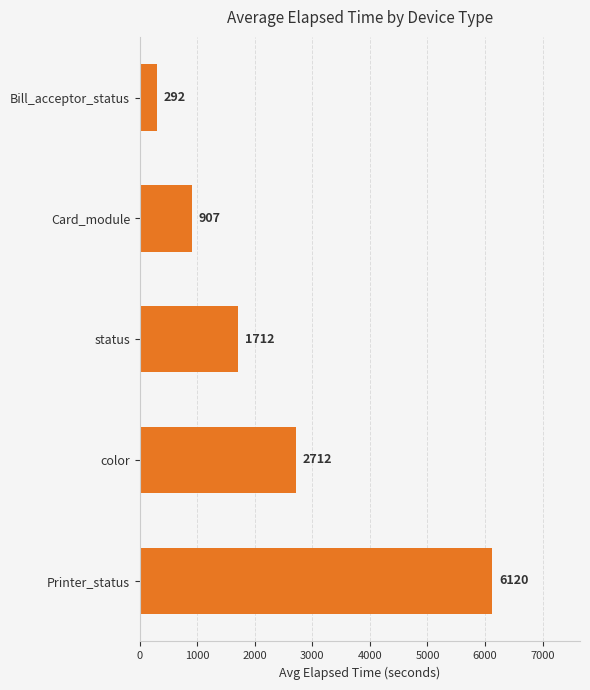

Rank the categories by value from highest to lowest.

Printer_status, color, status, Card_module, Bill_acceptor_status